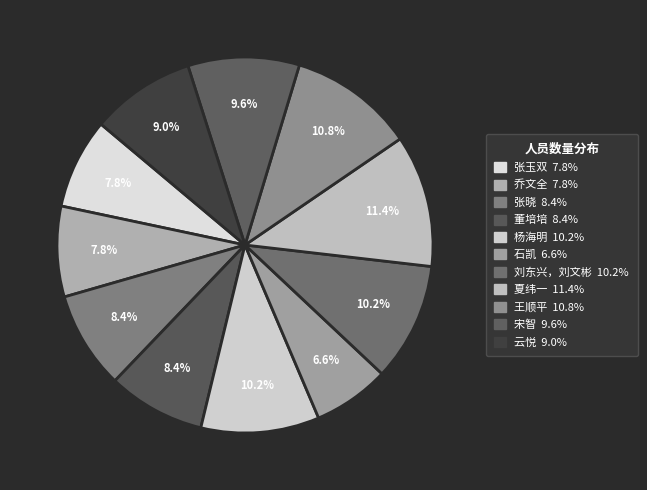

Does 云悦 account for over 50% of the chart?

No